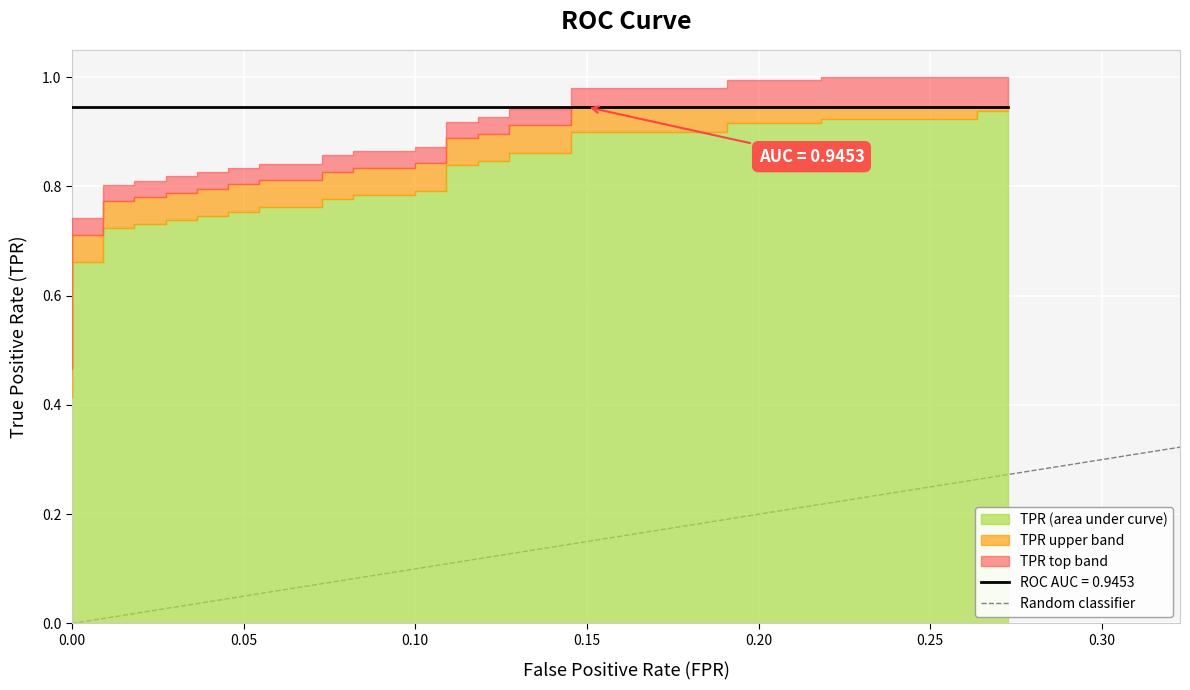

How many values are above zero?

1